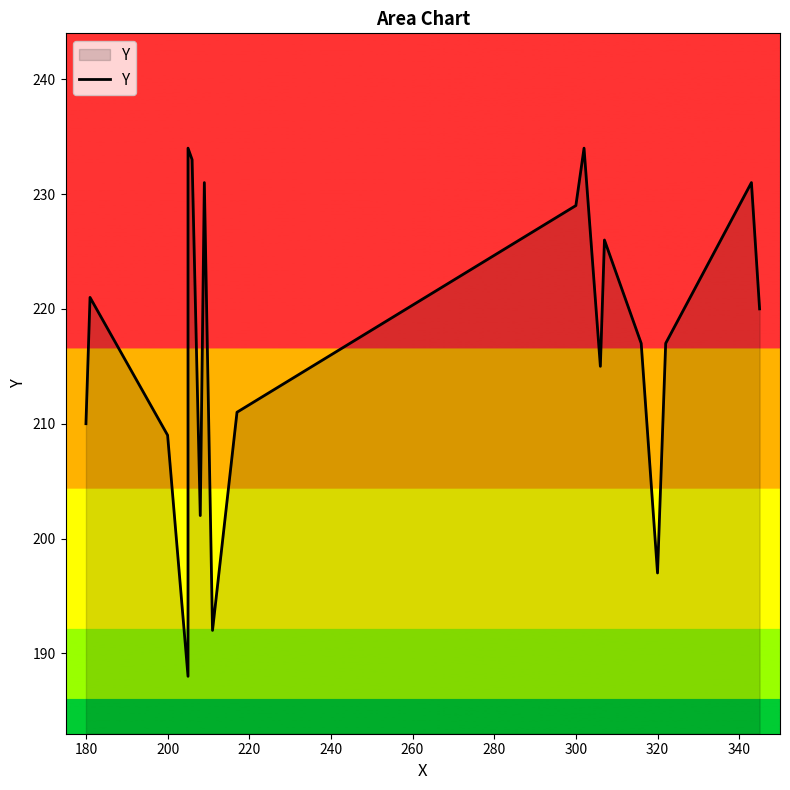

How many series are shown in this chart?

1